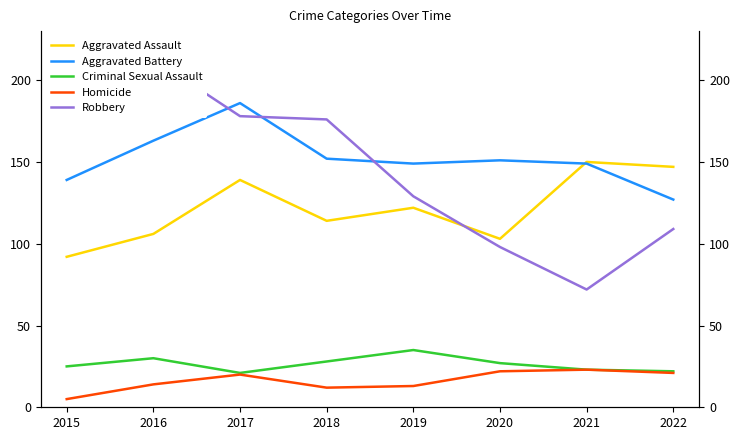

How many values in the Homicide series are below 20?

4